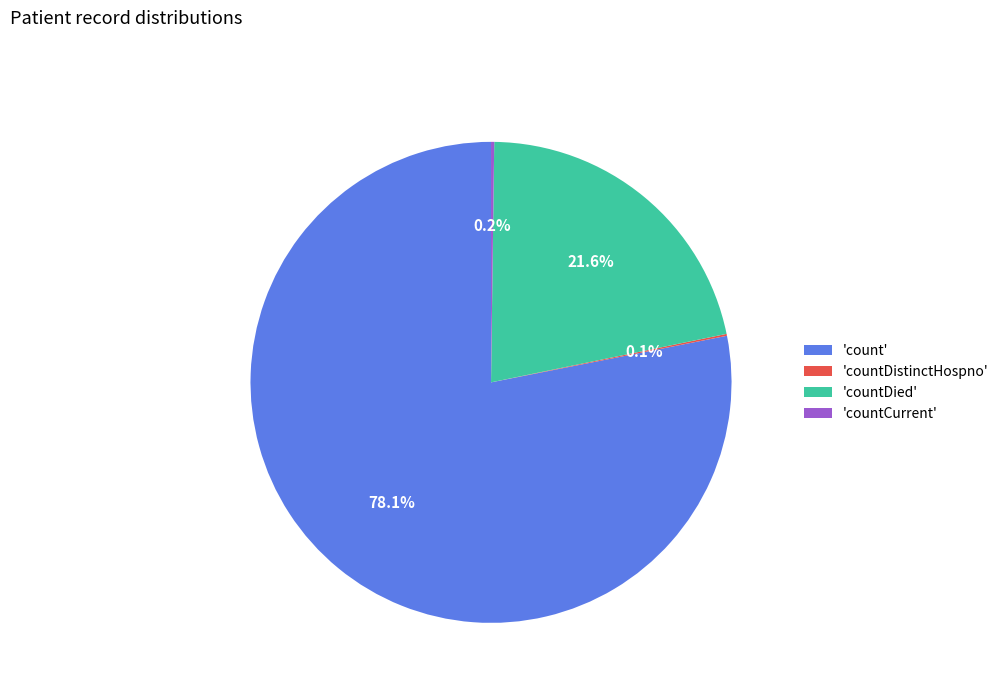

What is the largest slice in the pie chart?

'count'